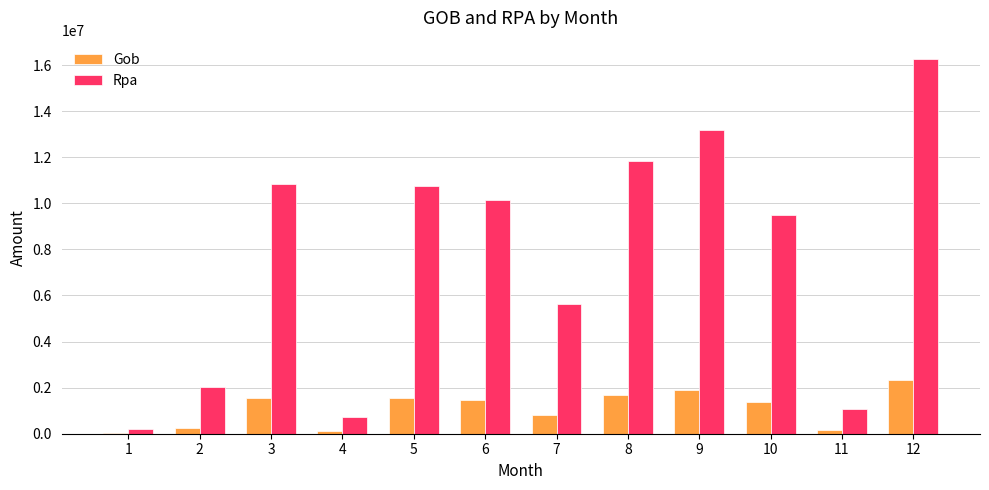

True or false: Gob has a value of 1548390.8 at 3.

True